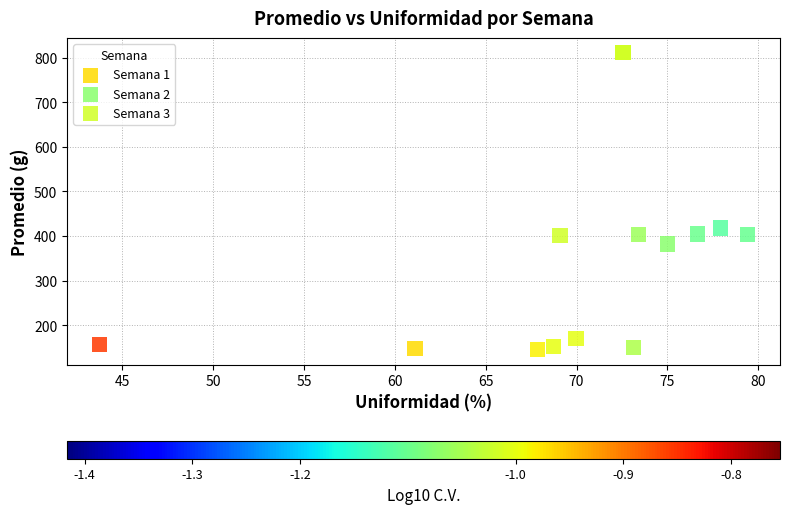

Which series contains the highest Y value?

Semana 3